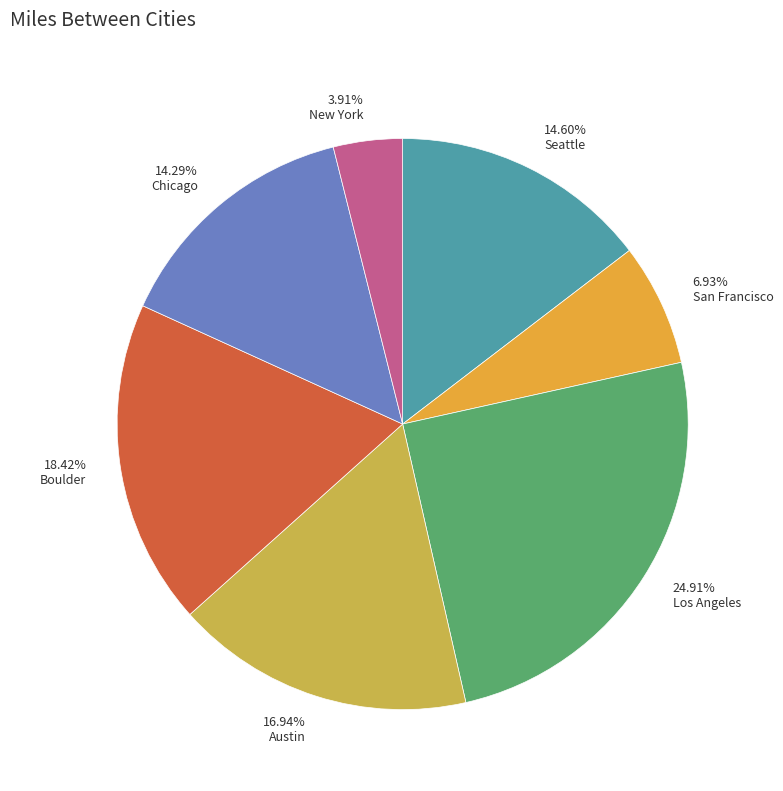

Which category has the smallest portion of the pie?

New York